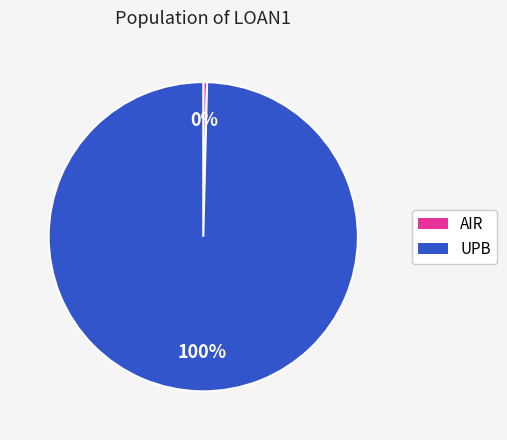

To the nearest percent, what is the average slice percentage?

50%